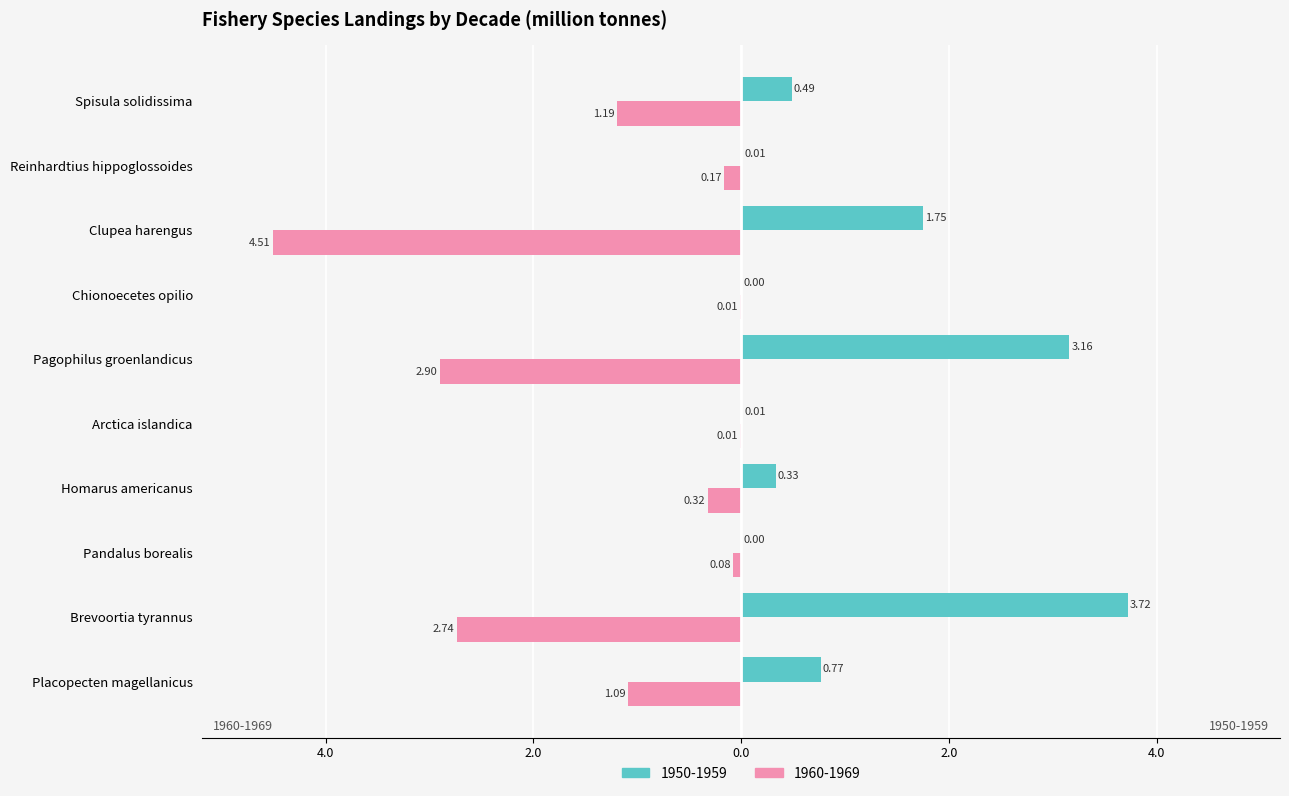

What are all the series names shown in the legend?

1950-1959, 1960-1969